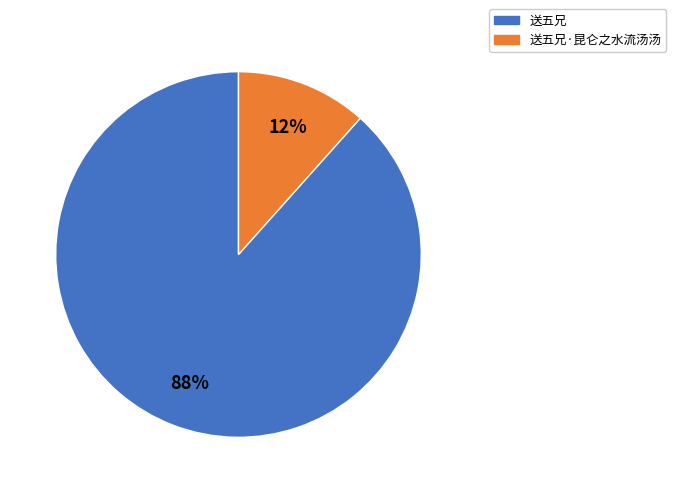

Is 送五兄·昆仑之水流汤汤 the majority of the pie?

No